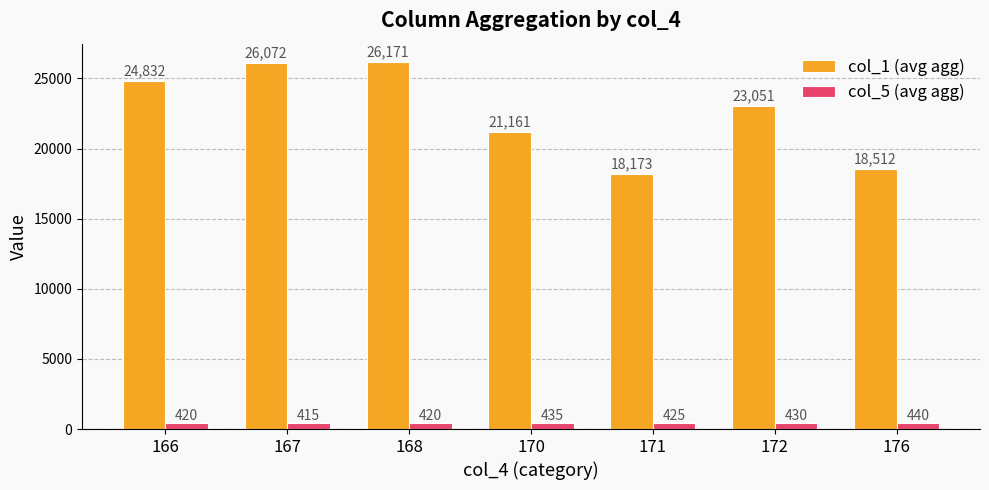

Rank the series by their average value, from highest to lowest.

col_1 (avg agg), col_5 (avg agg)